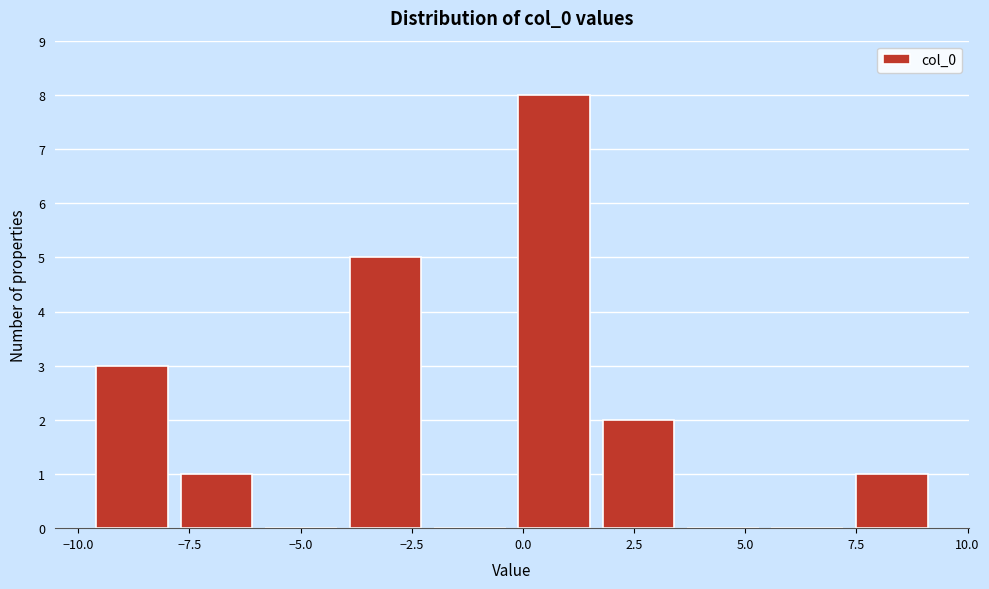

Read against the x-axis, roughly where is the centre of the tallest bar?

0.5